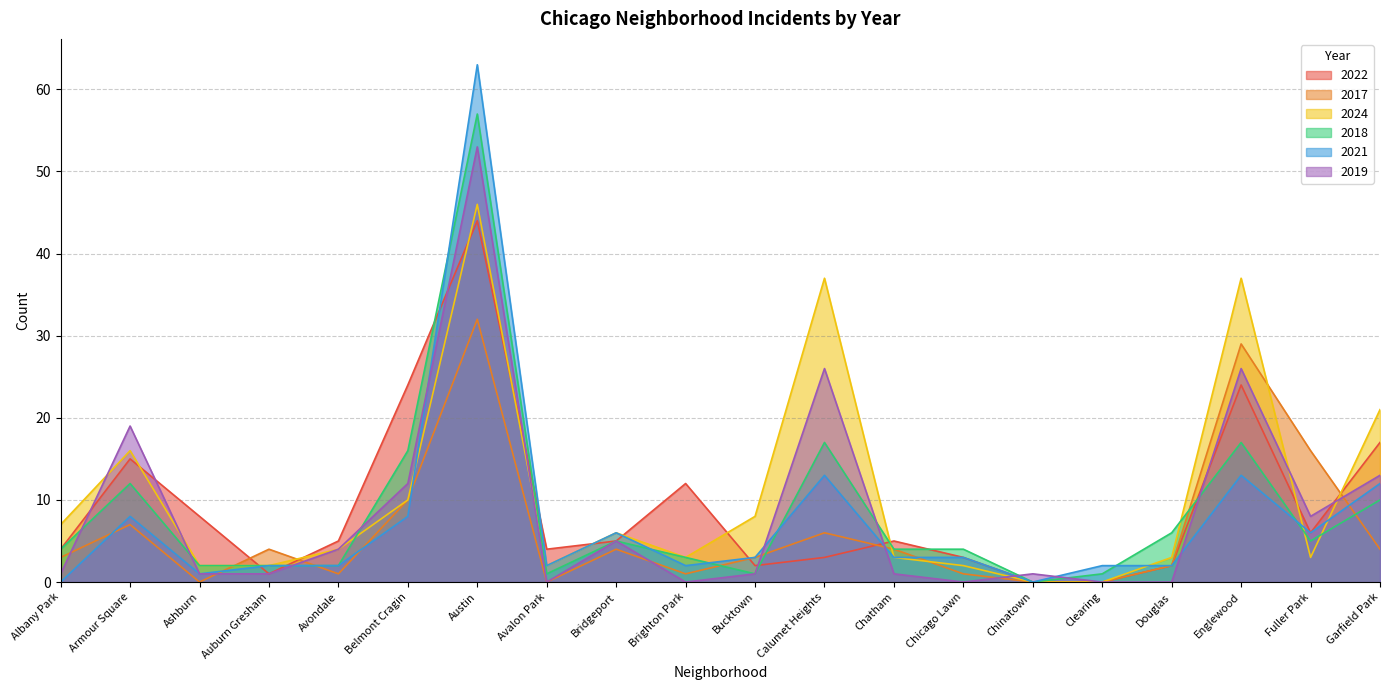

How many interior local valleys does the 2018 series have?

4